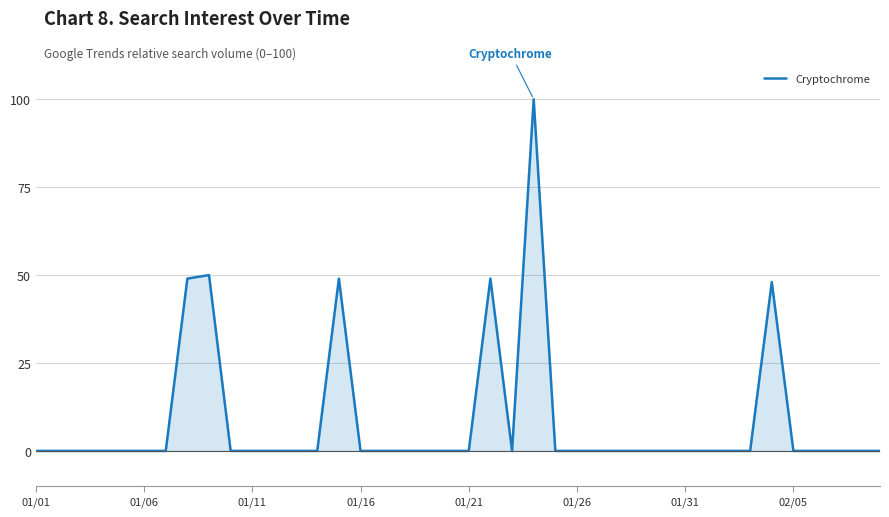

Does the chart have visible grid lines?

Yes